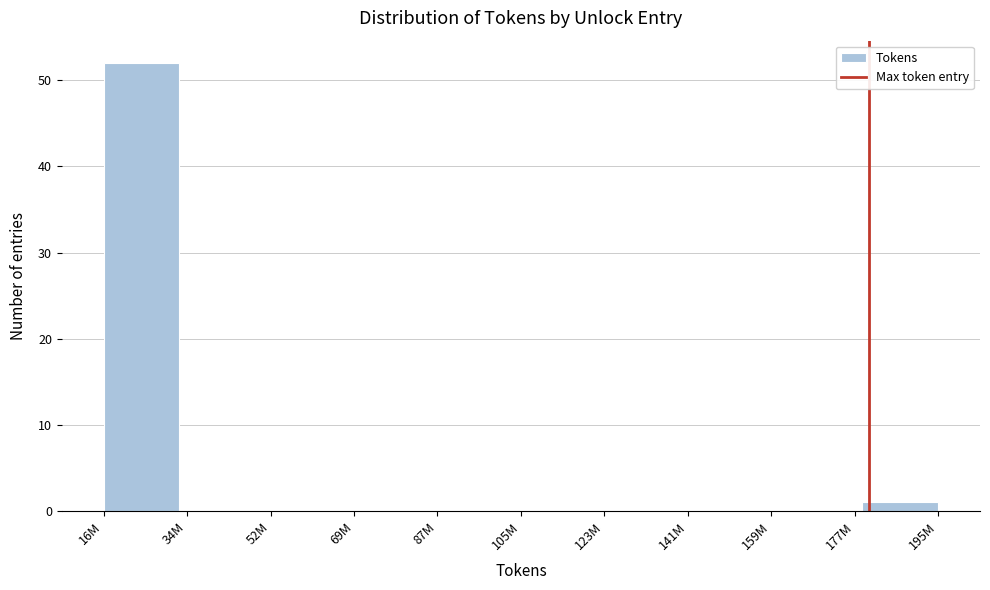

Reading right to left, transcribe all the data shown in this chart.

195M=1	177M=0	159M=0	141M=0	123M=0	105M=0	87M=0	69M=0	52M=0	34M=0	16M=52